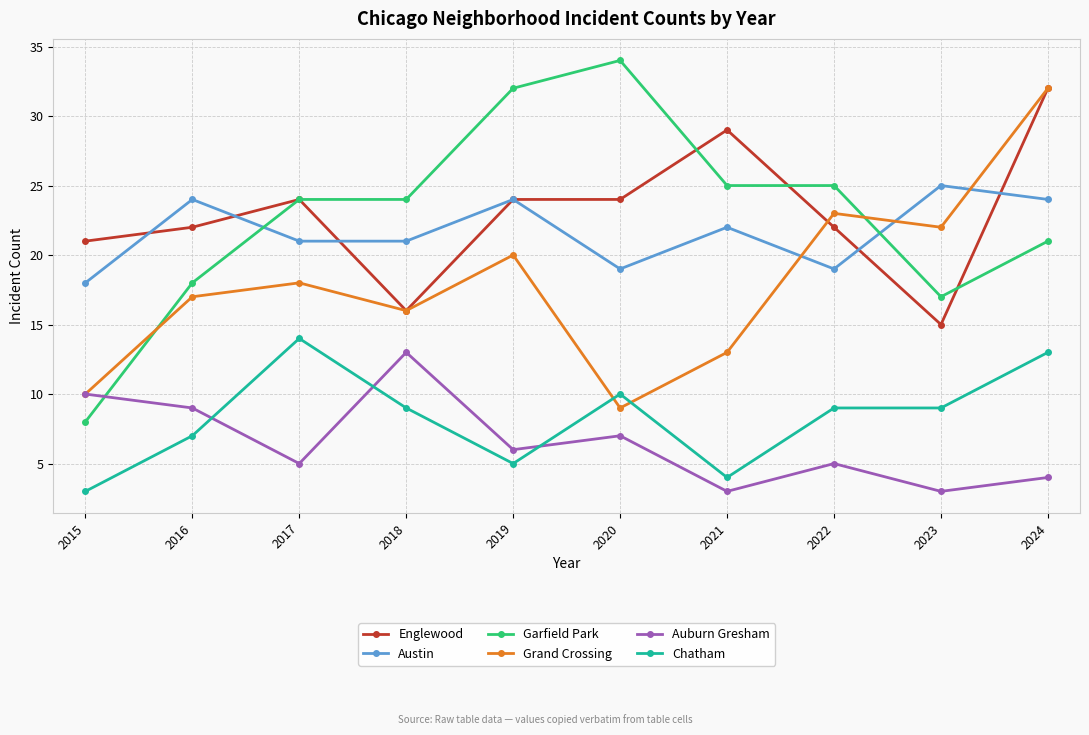

What is the total value across all series at 2022?

103